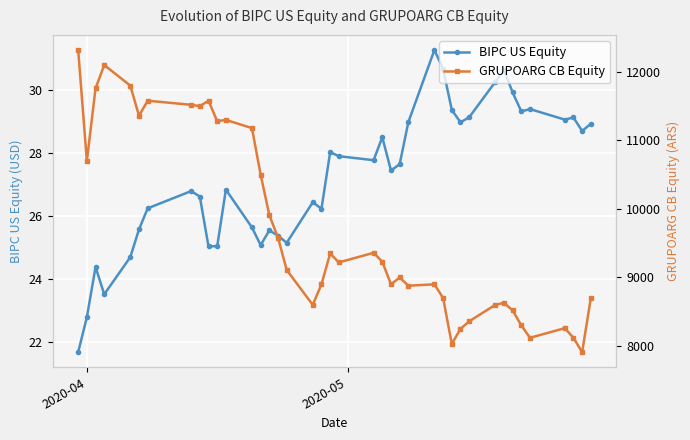

True or false: BIPC US Equity and GRUPOARG CB Equity cross at least once.

False